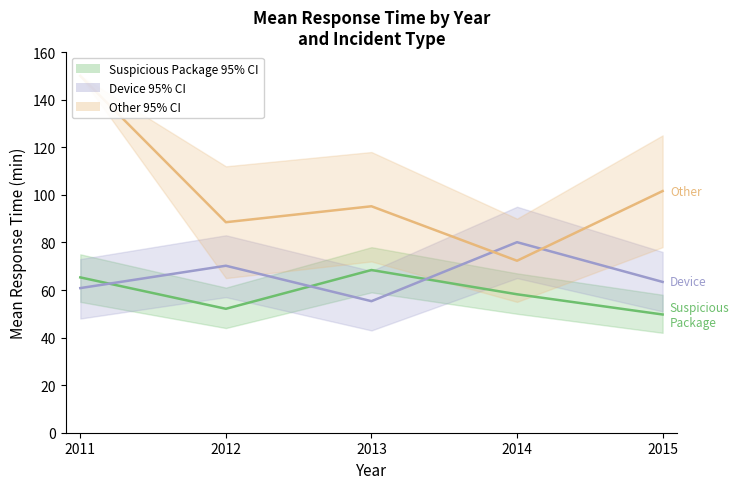

Is it true that Suspicious Package equals 65.3 at 2011?

True